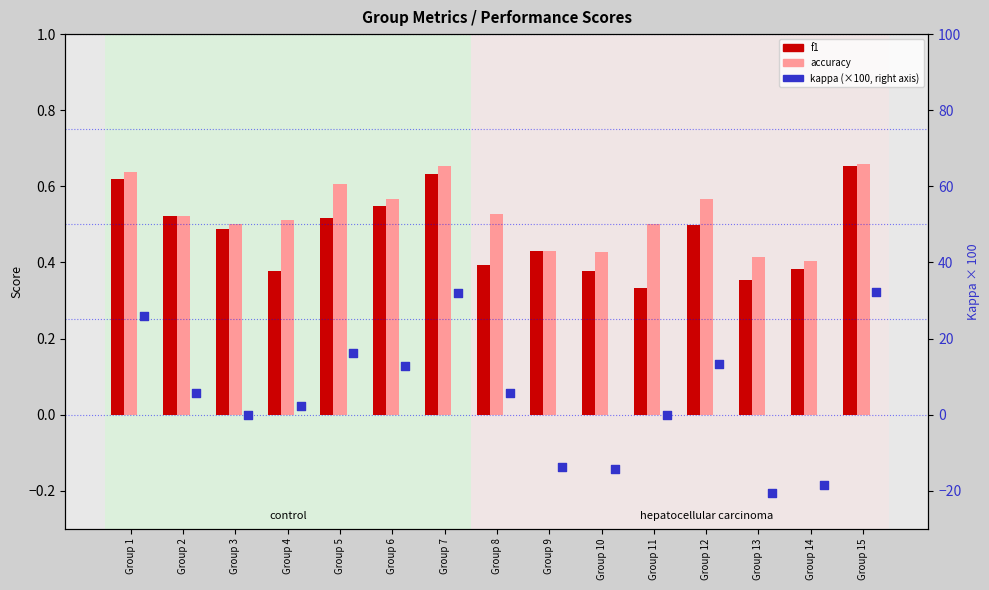

Which series reaches the maximum Y coordinate?

kappa (right axis)